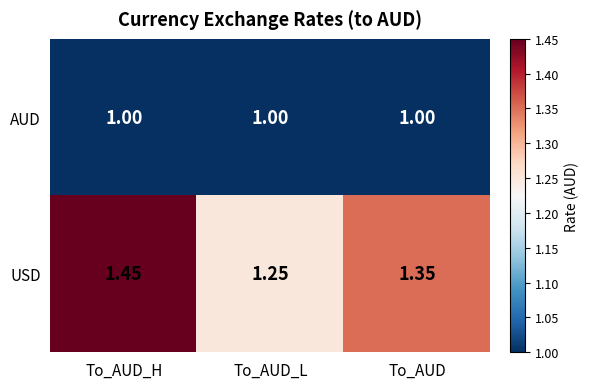

Which series has the largest range (max minus min)?

USD